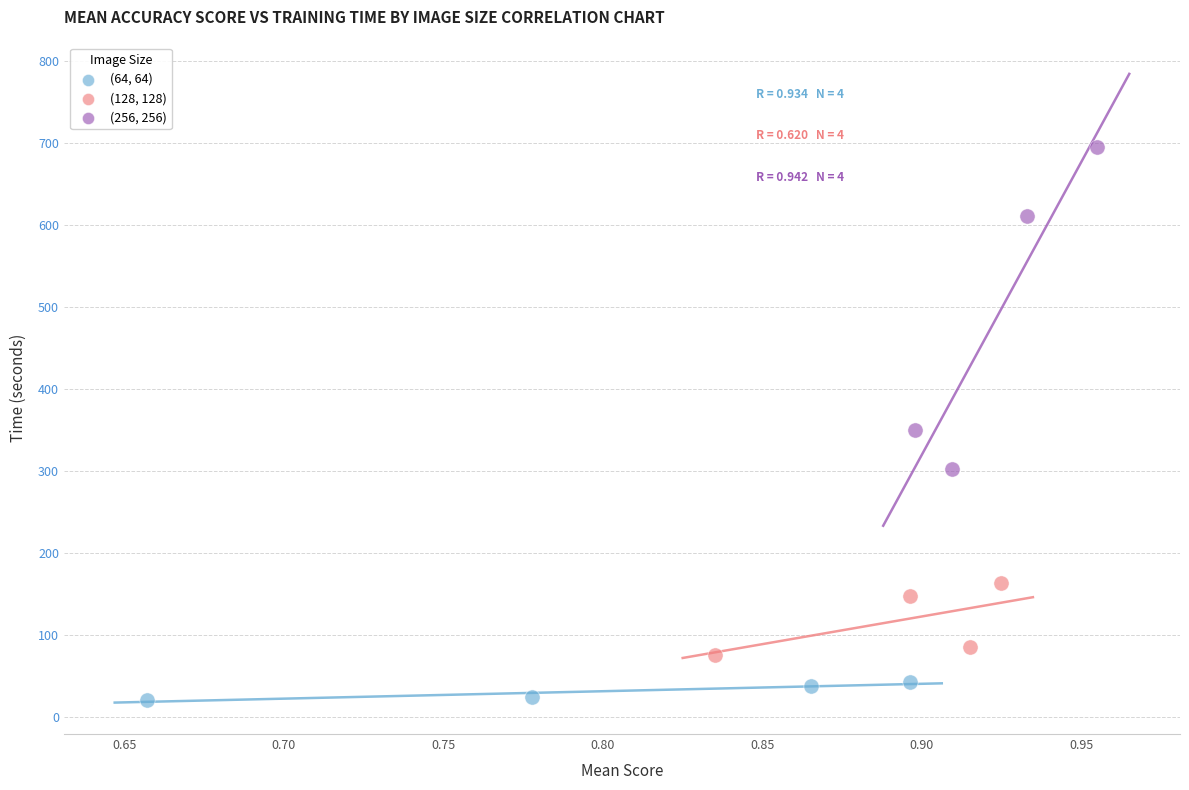

Which series contains the lowest Y value?

(64, 64)